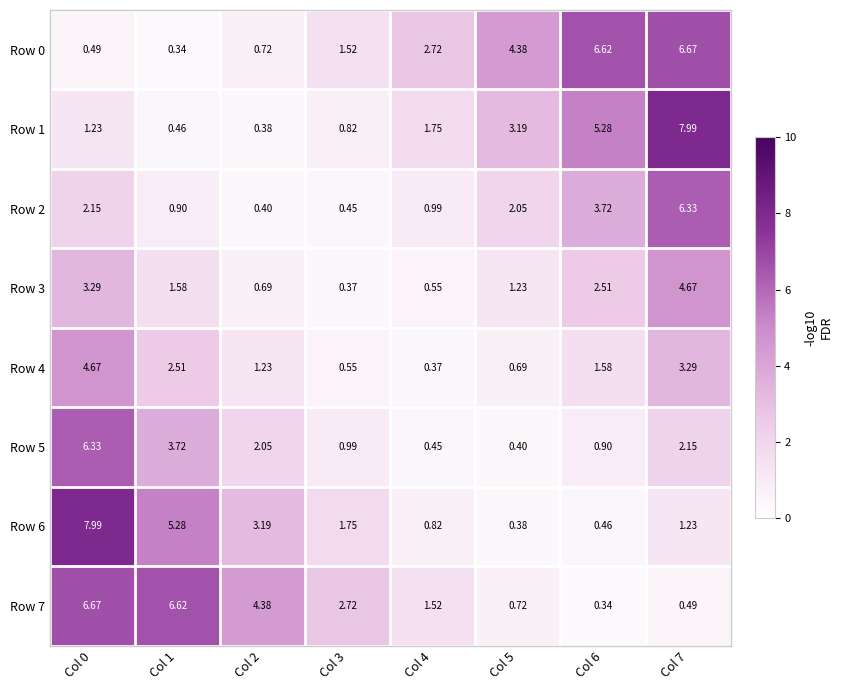

What is the difference between the highest and lowest values at Col 5?

4.0